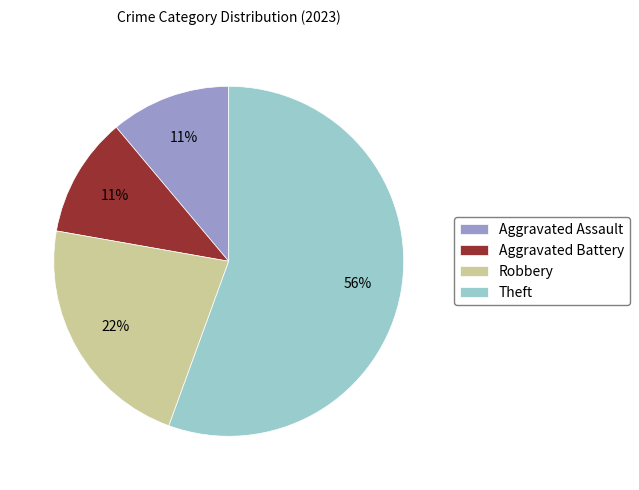

To the nearest percent, what percentage of the pie is Theft?

56%